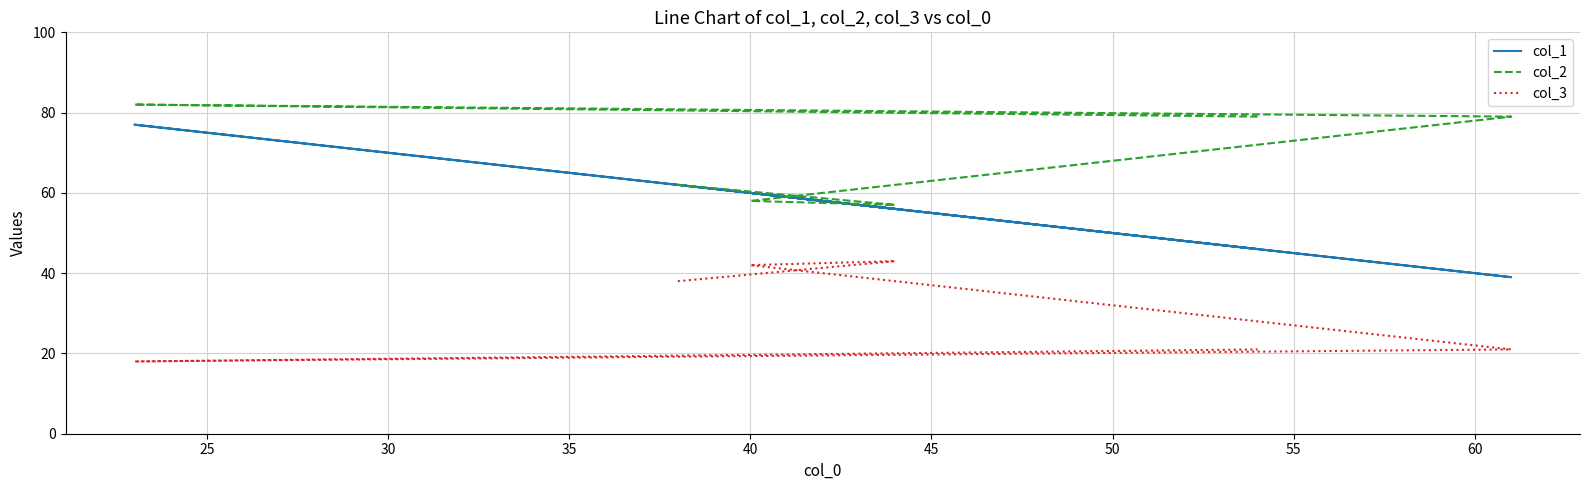

How many lines are shown in the chart?

3